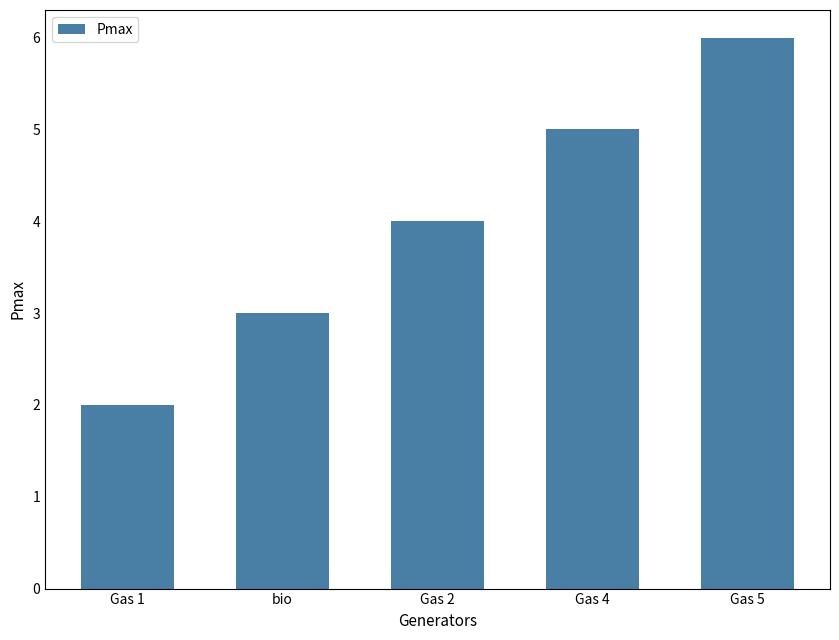

What is the label of the 3rd bar from the right?

Gas 2